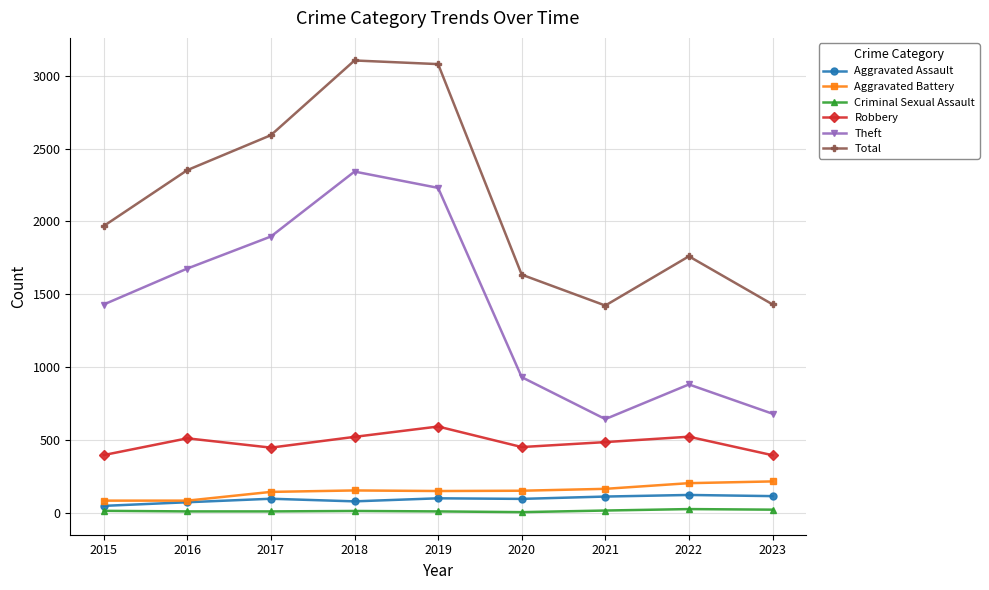

True or false: Robbery has a value of 145 at 2021.

False